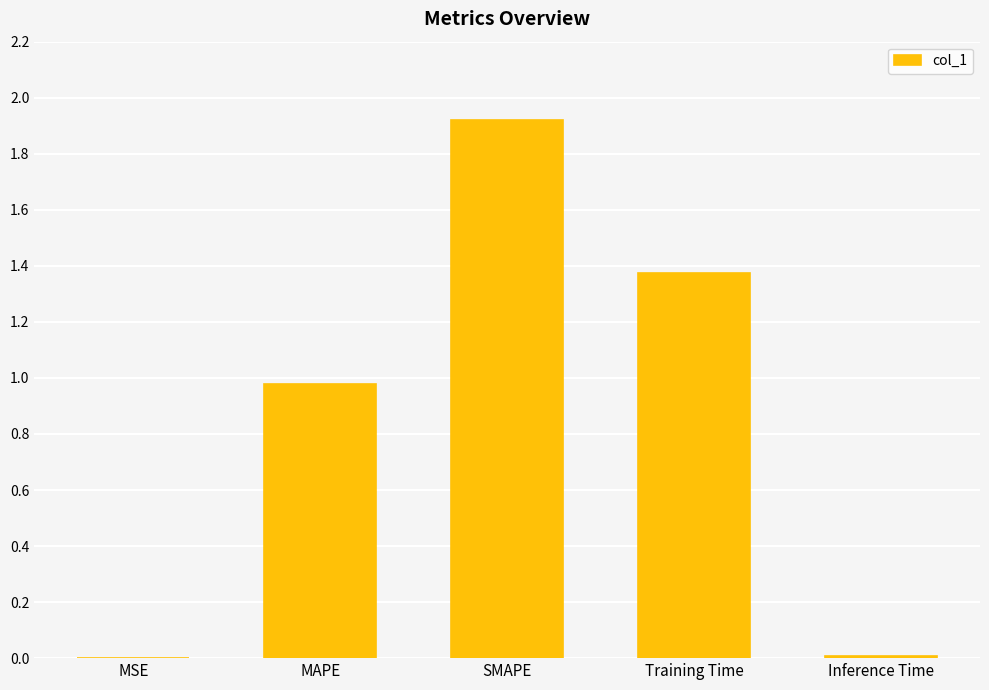

Between Training Time and Inference Time, which is larger?

Training Time